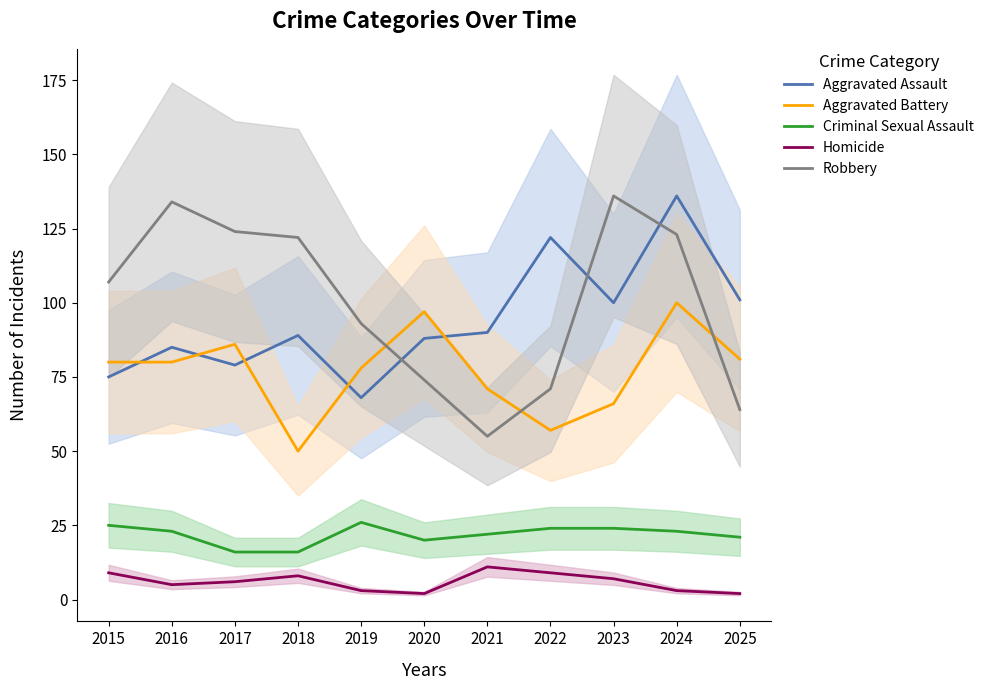

True or false: Criminal Sexual Assault and Homicide cross at least once.

False